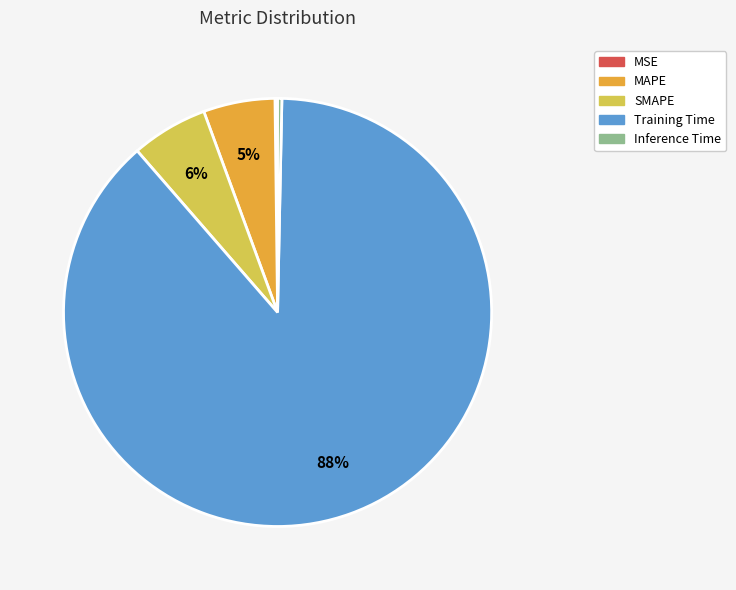

Which category has the biggest portion of the pie?

Training Time